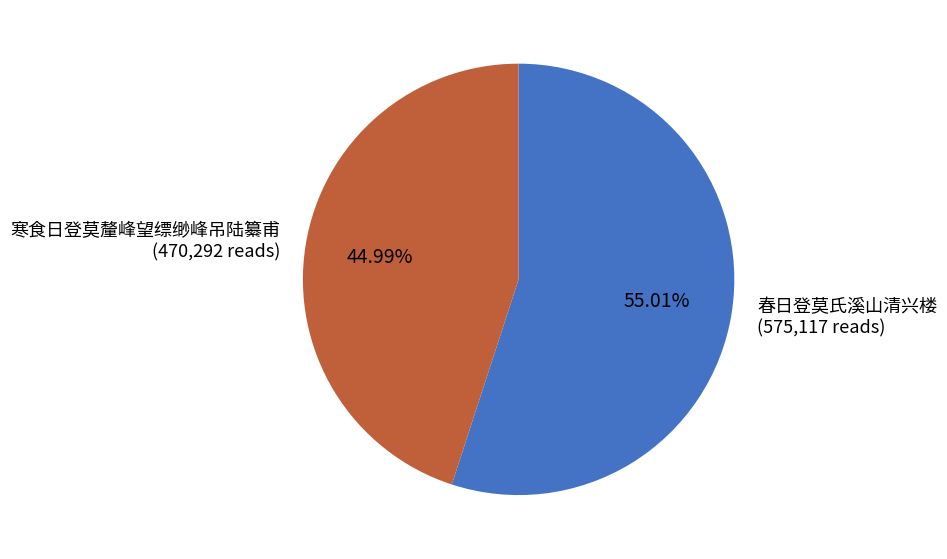

What percentage is the 寒食日登莫釐峰望缥缈峰吊陆纂甫 slice, to the nearest percent?

45%